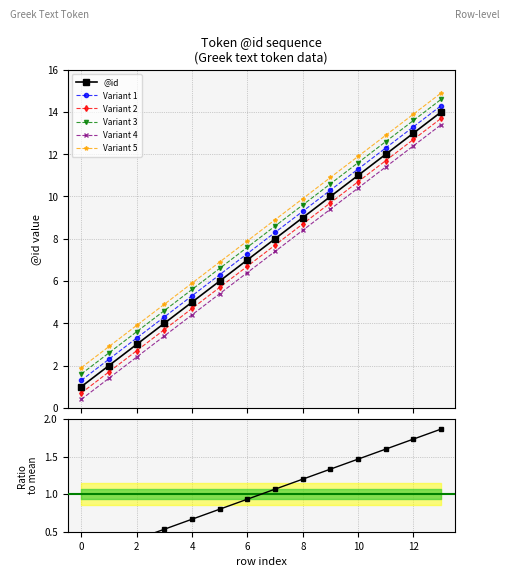

The chart shows a value of 9 at 8. True or false?

True